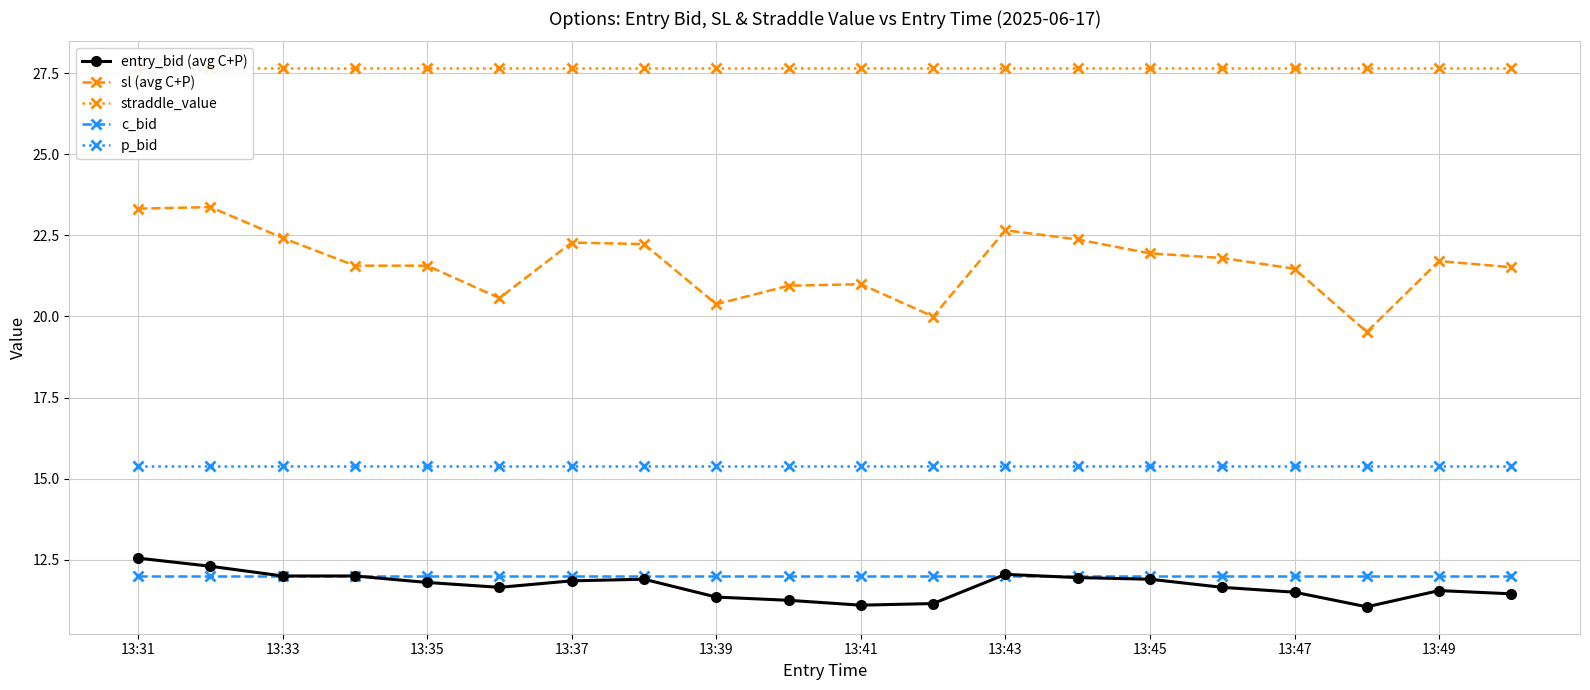

True or false: entry_bid (avg C+P) and p_bid intersect in this chart.

False